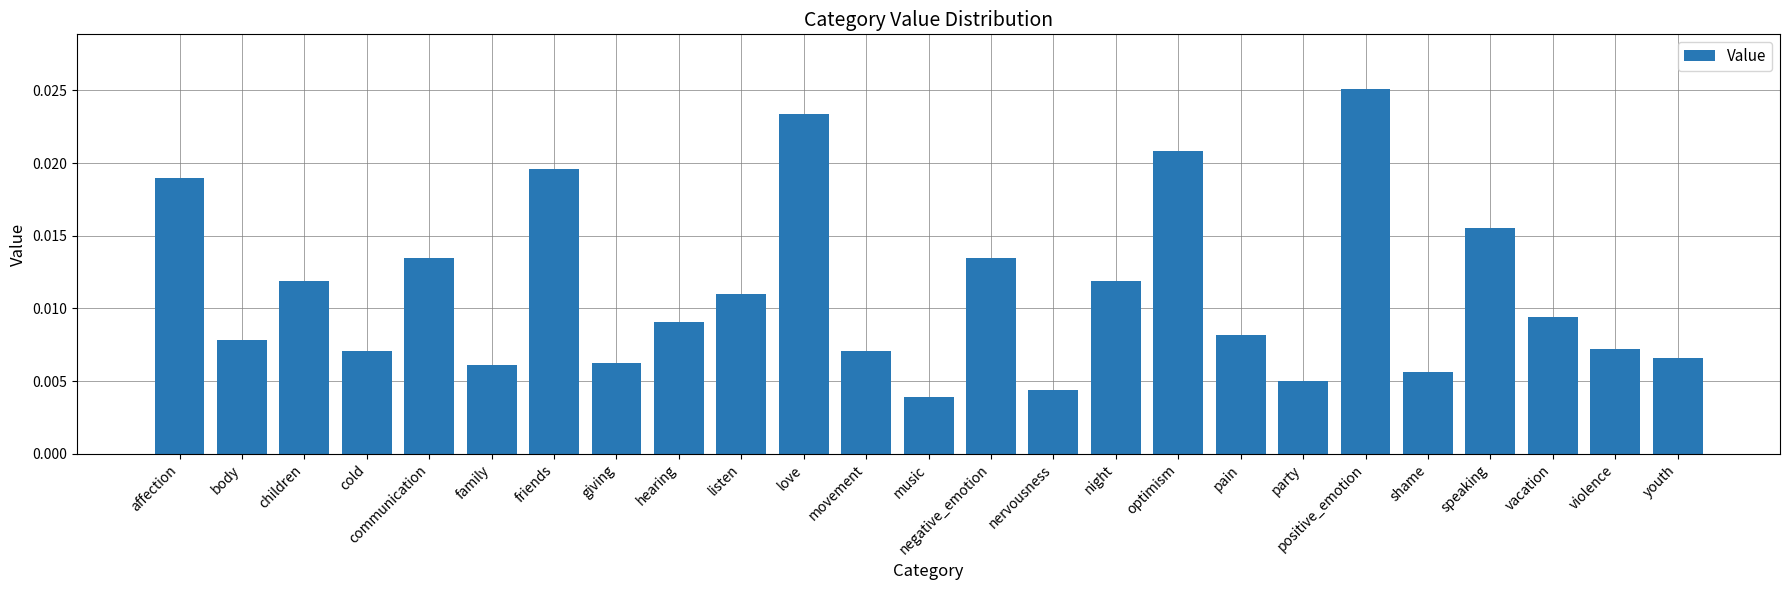

What position from the right is night?

10